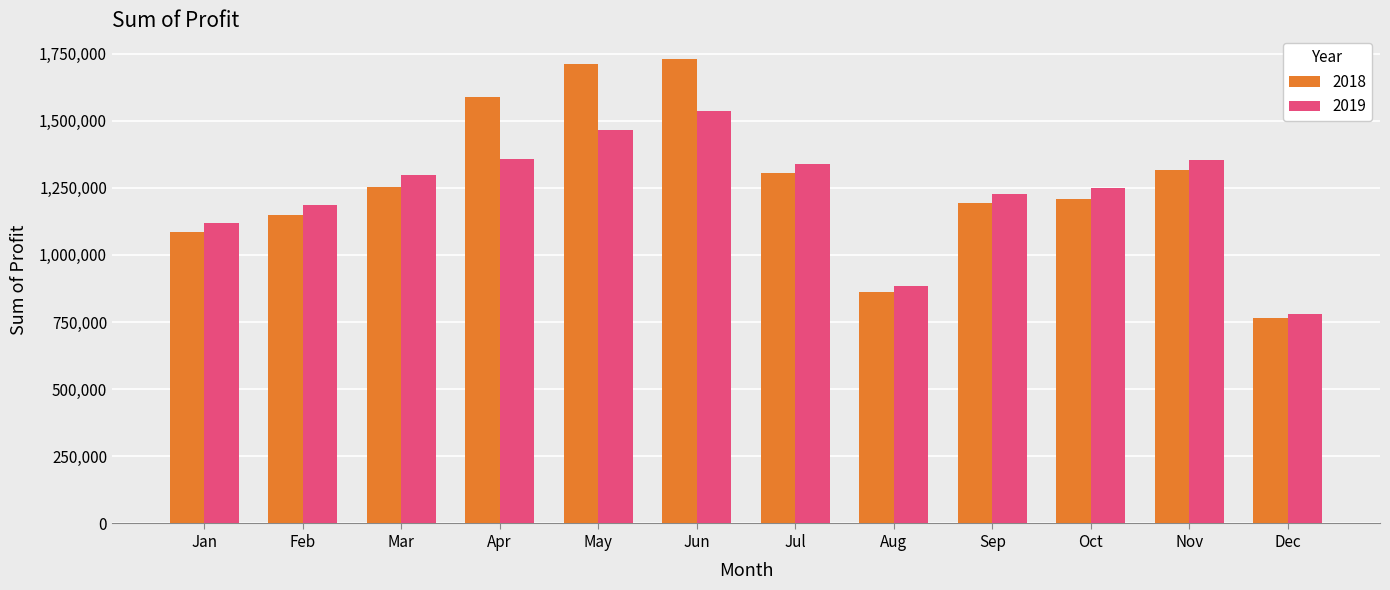

Rank the series at Jun from highest to lowest value.

2018, 2019